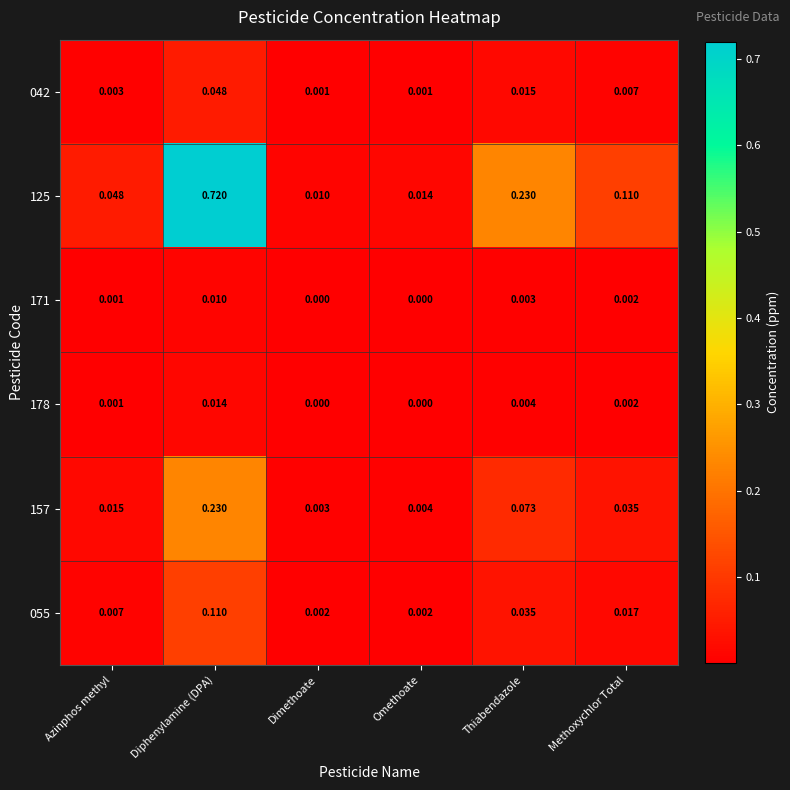

Is the value of 157 at Azinphos methyl greater than the value of 055 at Thiabendazole?

No